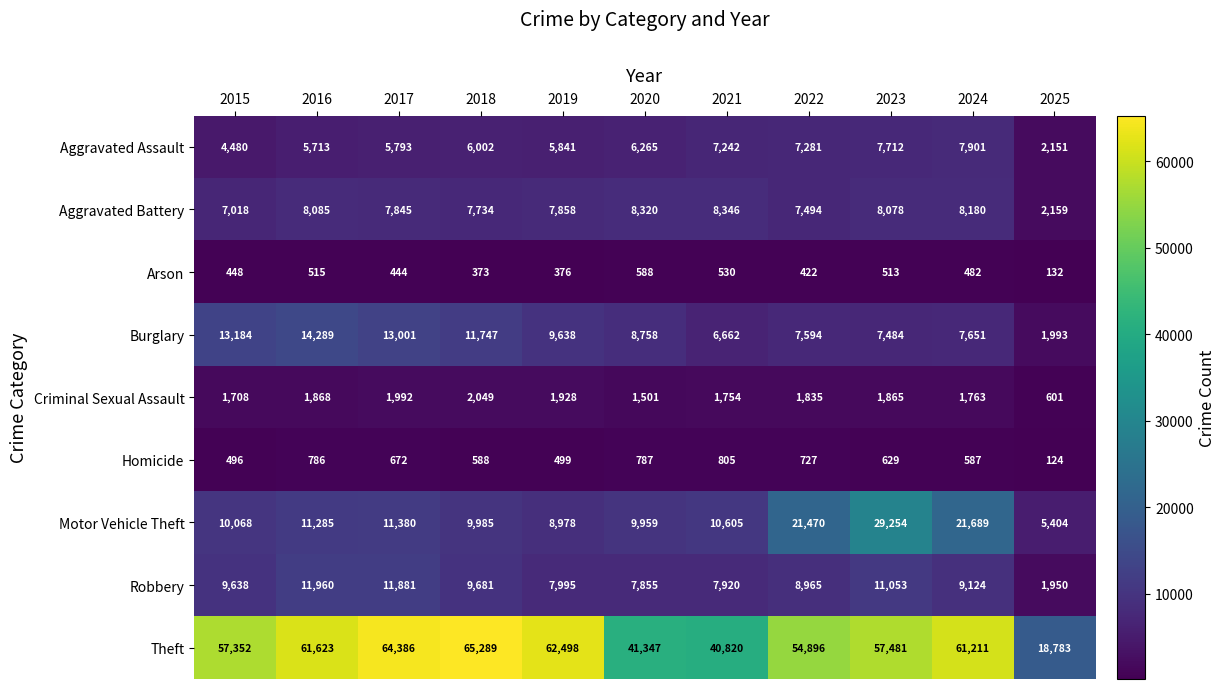

Rank the series by their maximum value, from highest to lowest.

Theft, Motor Vehicle Theft, Burglary, Robbery, Aggravated Battery, Aggravated Assault, Criminal Sexual Assault, Homicide, Arson